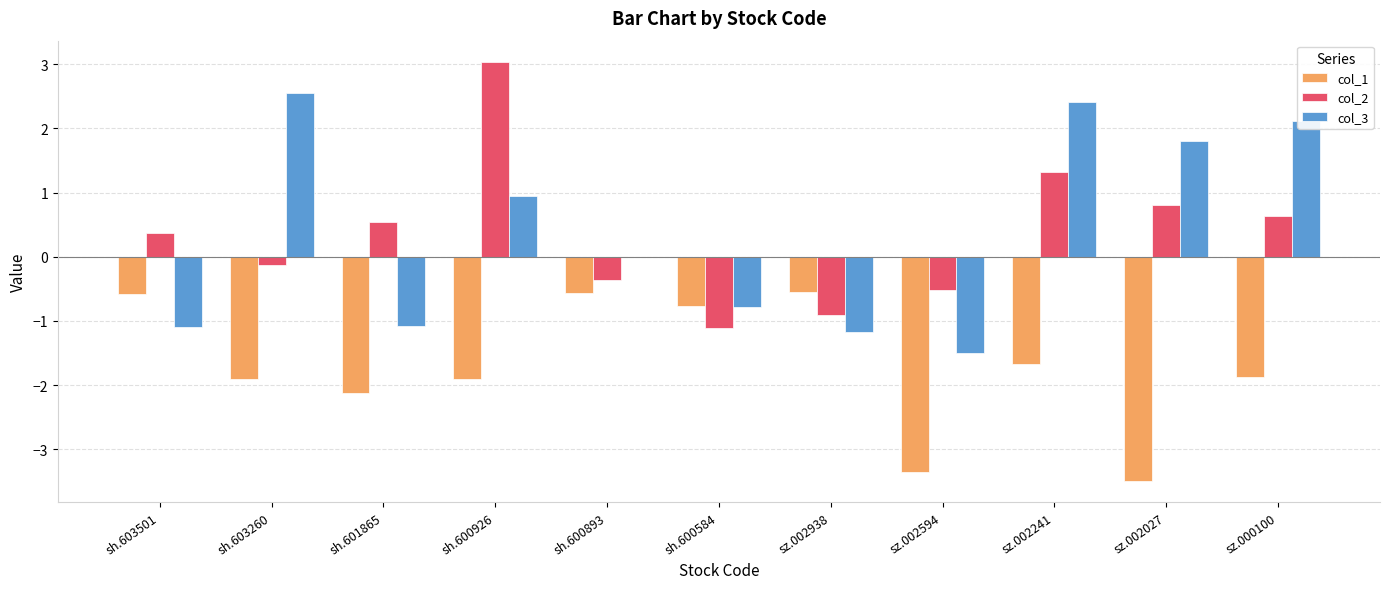

What is the approximate value of col_3 at sh.601865?

-1.1